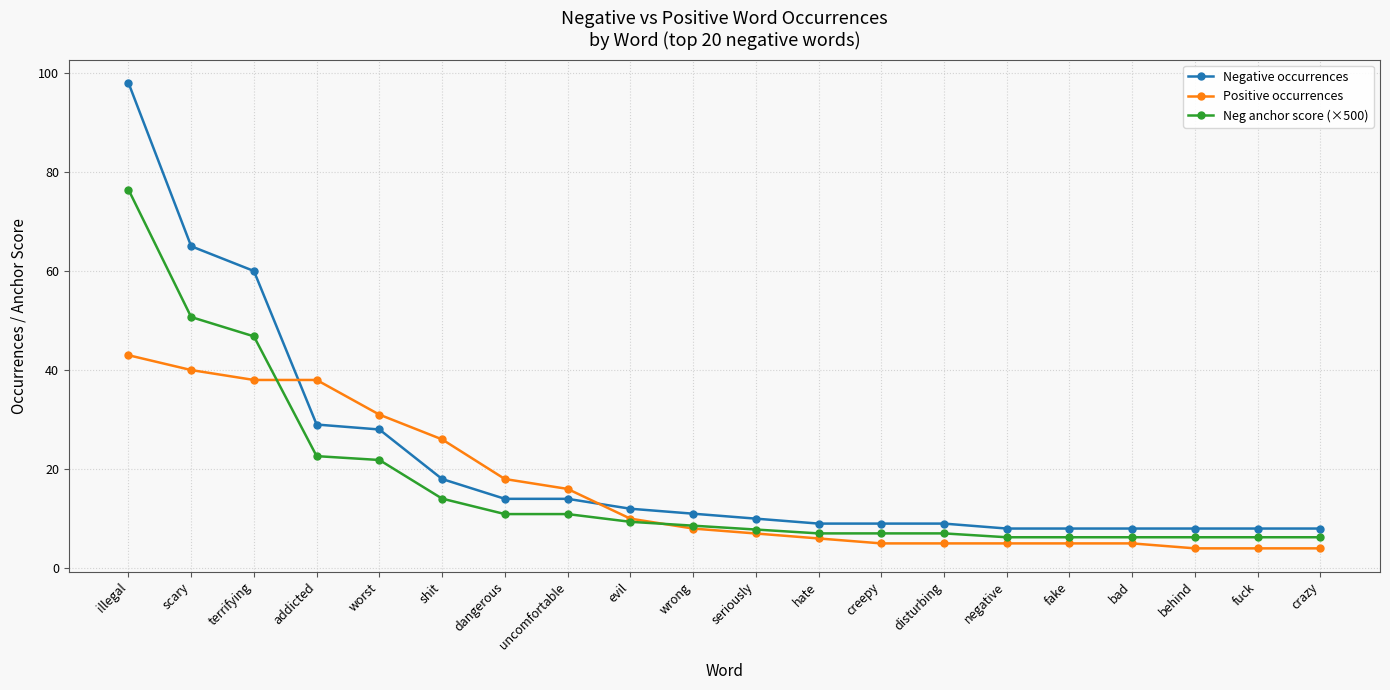

Reading left to right, list all the values displayed in this chart.

Negative occurrences: illegal=98.0	scary=65.0	terrifying=60.0	addicted=29.0	worst=28.0	shit=18.0	dangerous=14.0	uncomfortable=14.0	evil=12.0	wrong=11.0	seriously=10.0	hate=9.0	creepy=9.0	disturbing=9.0	negative=8.0	fake=8.0	bad=8.0	behind=8.0	fuck=8.0	crazy=8.0
Positive occurrences: illegal=43.0	scary=40.0	terrifying=38.0	addicted=38.0	worst=31.0	shit=26.0	dangerous=18.0	uncomfortable=16.0	evil=10.0	wrong=8.0	seriously=7.0	hate=6.0	creepy=5.0	disturbing=5.0	negative=5.0	fake=5.0	bad=5.0	behind=4.0	fuck=4.0	crazy=4.0
Neg anchor score (×500): illegal=76.4	scary=50.7	terrifying=46.8	addicted=22.6	worst=21.8	shit=14.0	dangerous=10.9	uncomfortable=10.9	evil=9.4	wrong=8.6	seriously=7.8	hate=7.0	creepy=7.0	disturbing=7.0	negative=6.2	fake=6.2	bad=6.2	behind=6.2	fuck=6.2	crazy=6.2